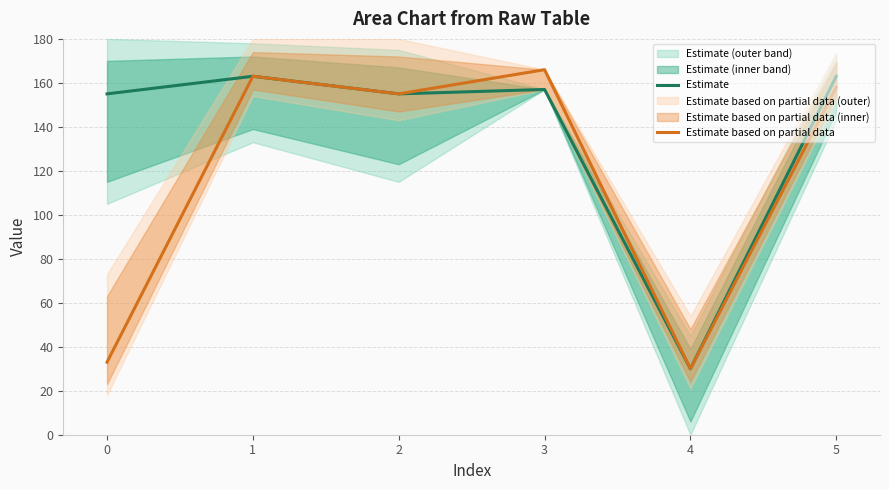

Is it true that Estimate equals 21 at 4?

False